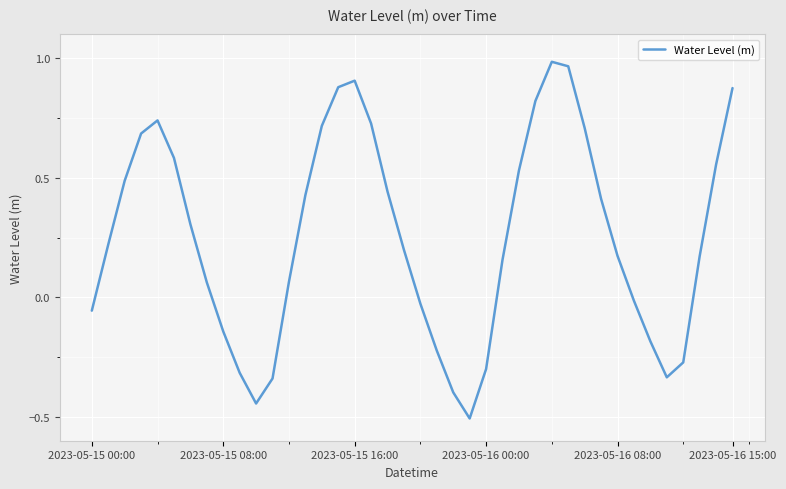

What is the difference between the maximum and minimum values?

1.5